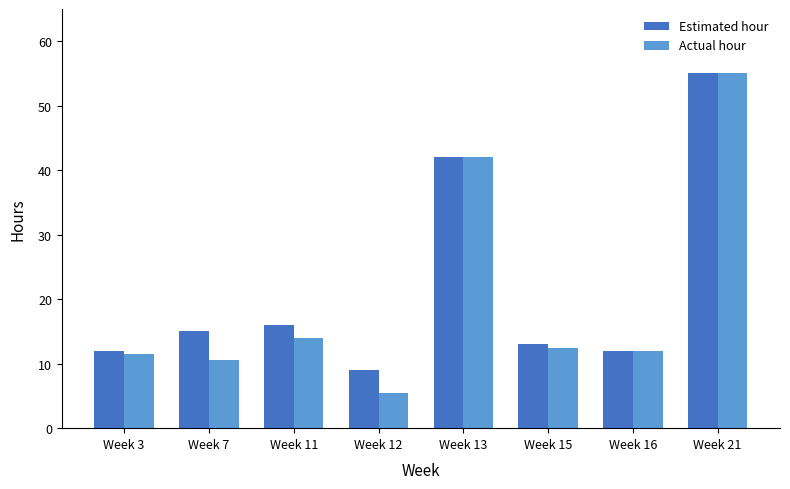

What is the value of the Estimated hour bar at the 8th from the left?

55.0